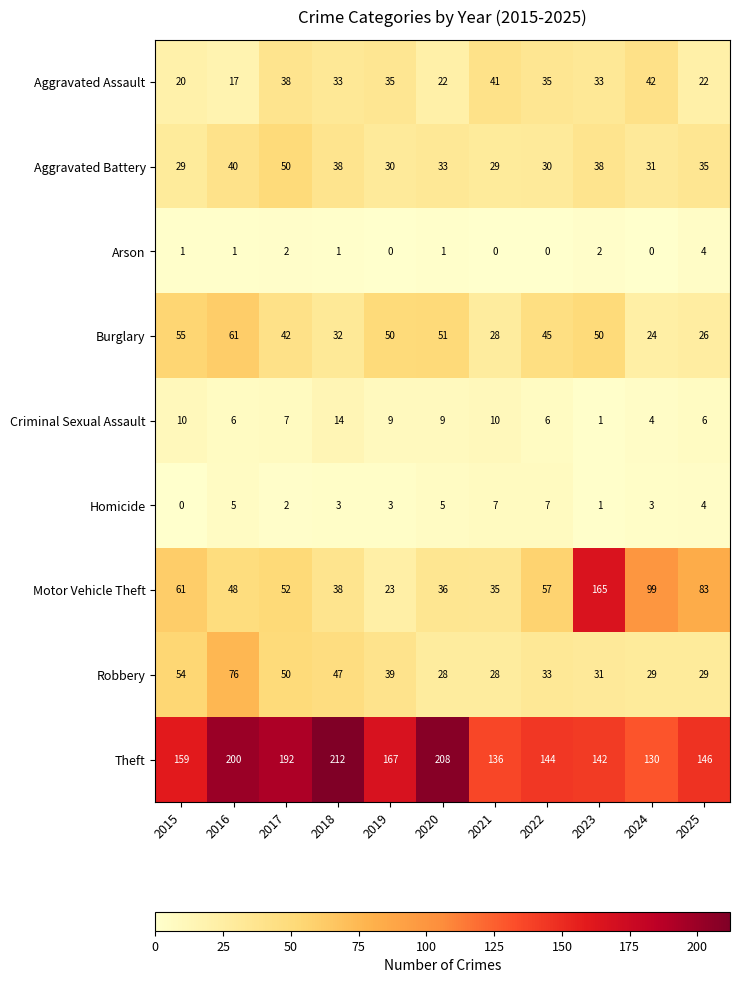

The Homicide series shows 0 at 2023. True or false?

False